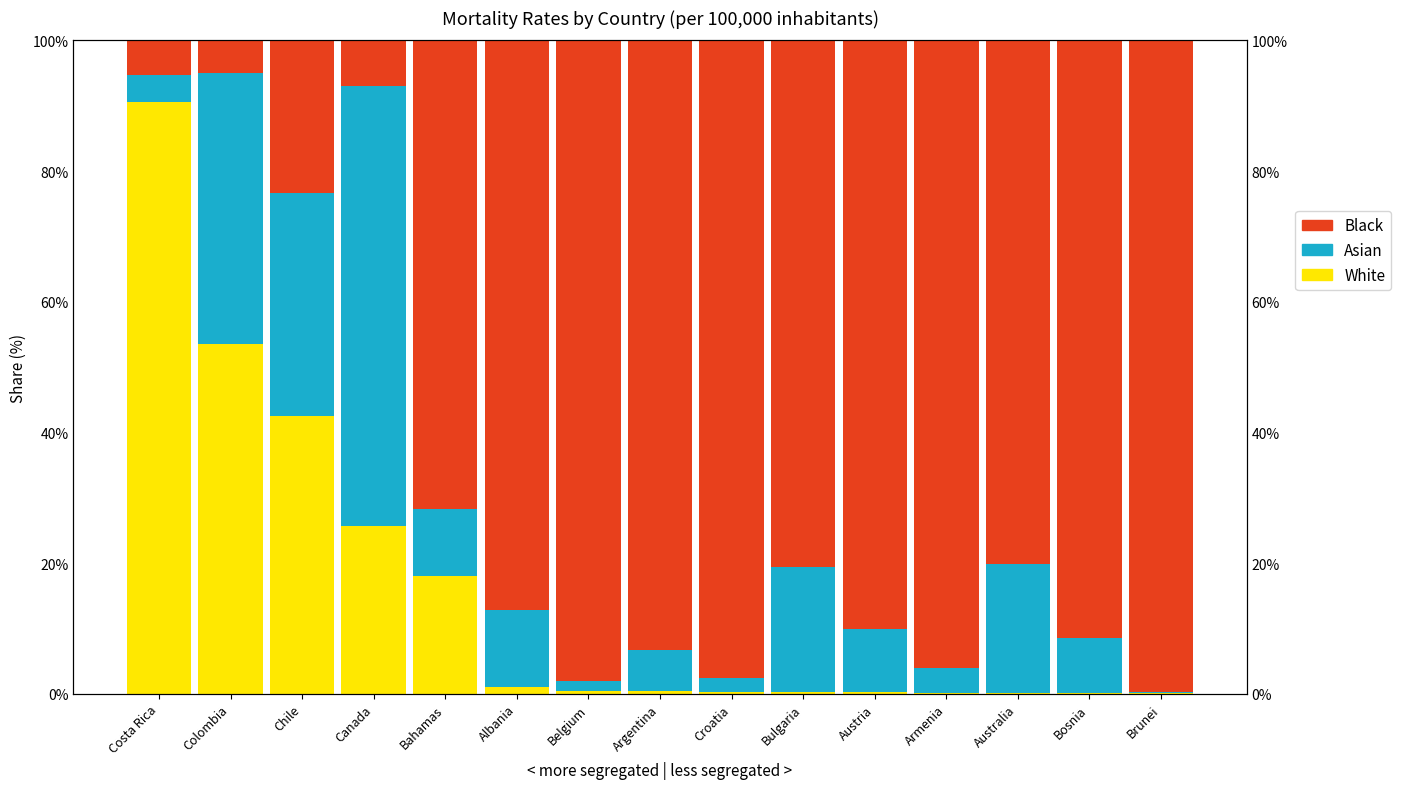

What is the sum of the White values at Austria and Bulgaria?

0.4